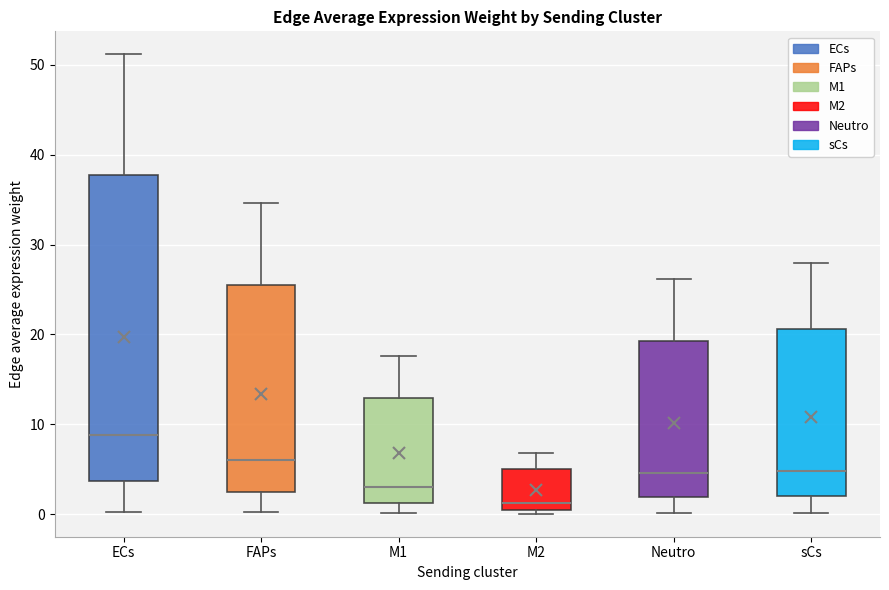

Reading left to right, read every box against the y-axis: the position of its median line, the range the box covers, and the ends of its whiskers. The values are not printed on the chart, so give them approximately, as read against the axis.

ECs: median 9, box 4 to 38, whiskers 0 to 51
FAPs: median 6, box 2 to 26, whiskers 0 to 35
M1: median 3, box 1 to 13, whiskers 0 to 18
M2: median 1, box 0 to 5, whiskers 0 (just below the box's lower edge) to 7
Neutro: median 5, box 2 to 19, whiskers 0 to 26
sCs: median 5, box 2 to 21, whiskers 0 to 28